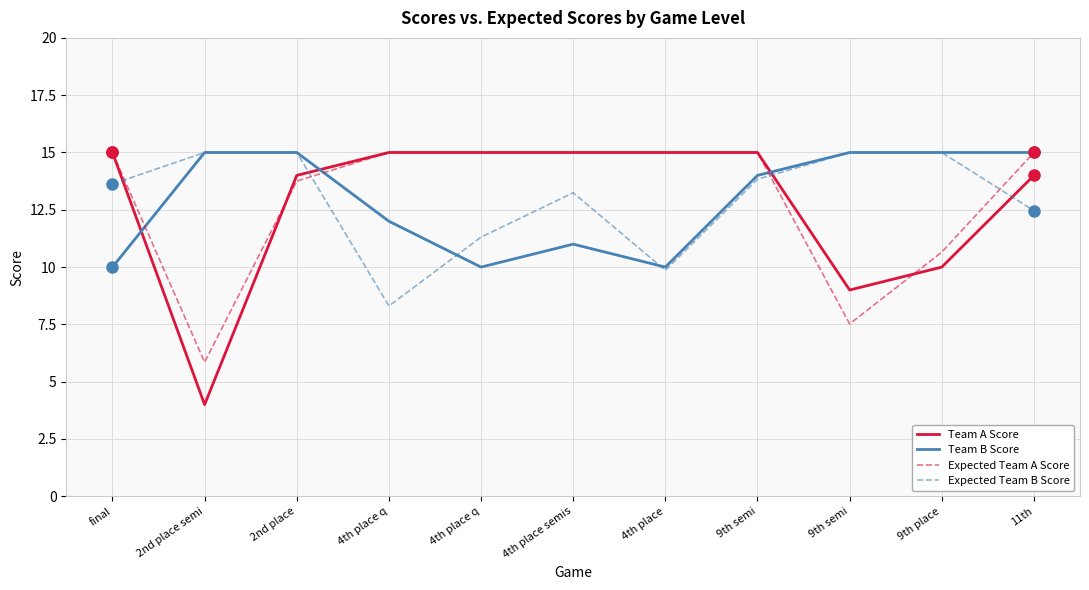

True or false: Team B Score and Expected Team B Score intersect in this chart.

True